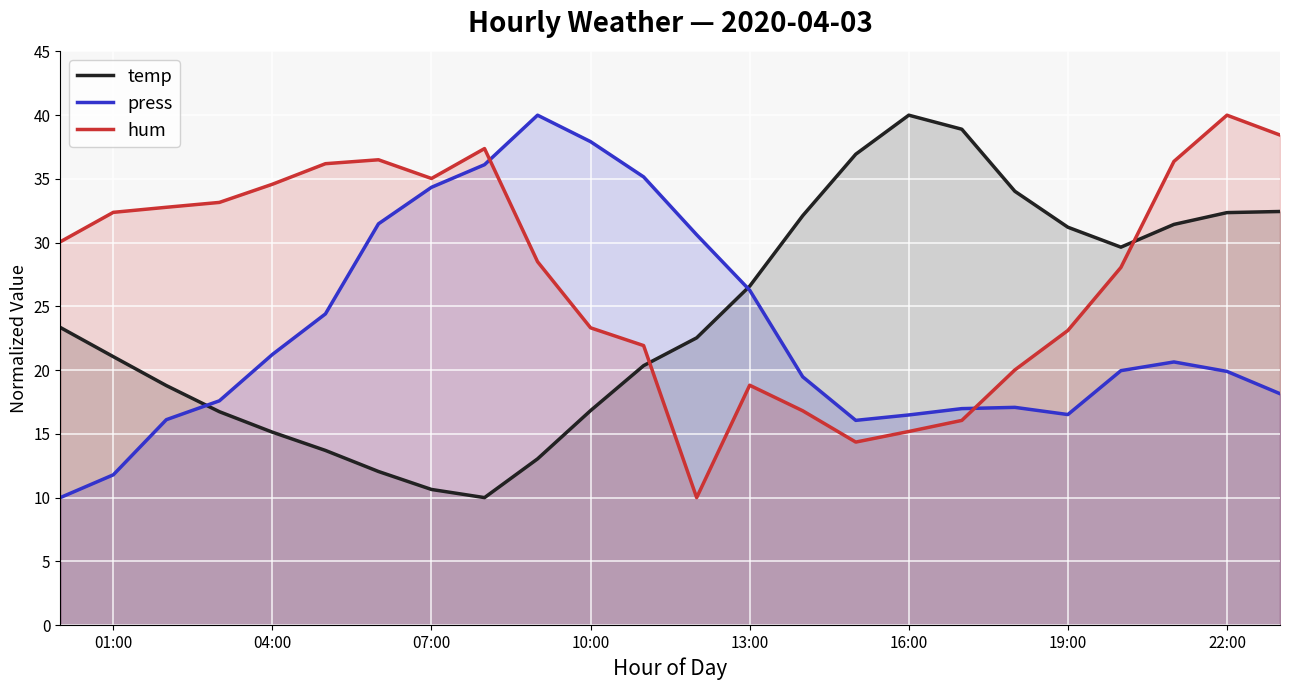

What is the smallest value displayed?

10.0